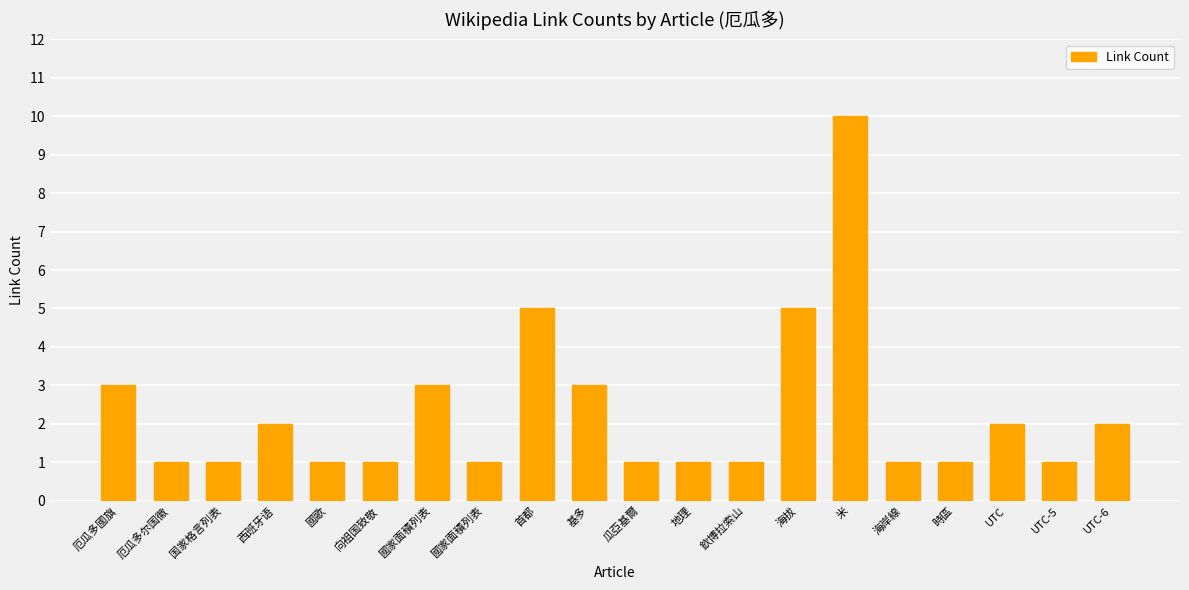

Which has a higher value, 海岸線 or 海拔?

海拔